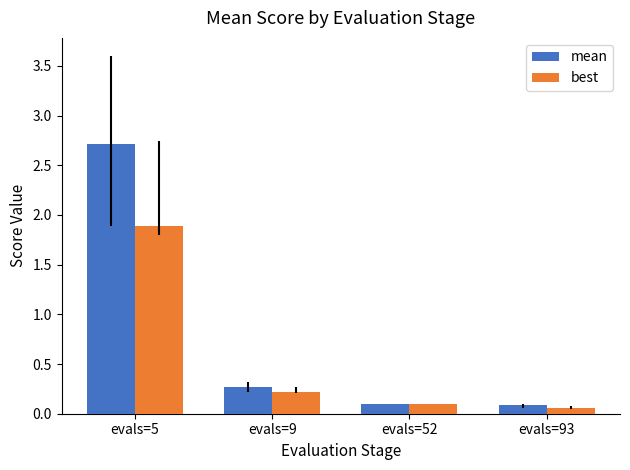

What is the difference between the maximum and minimum values in the best series?

1.8